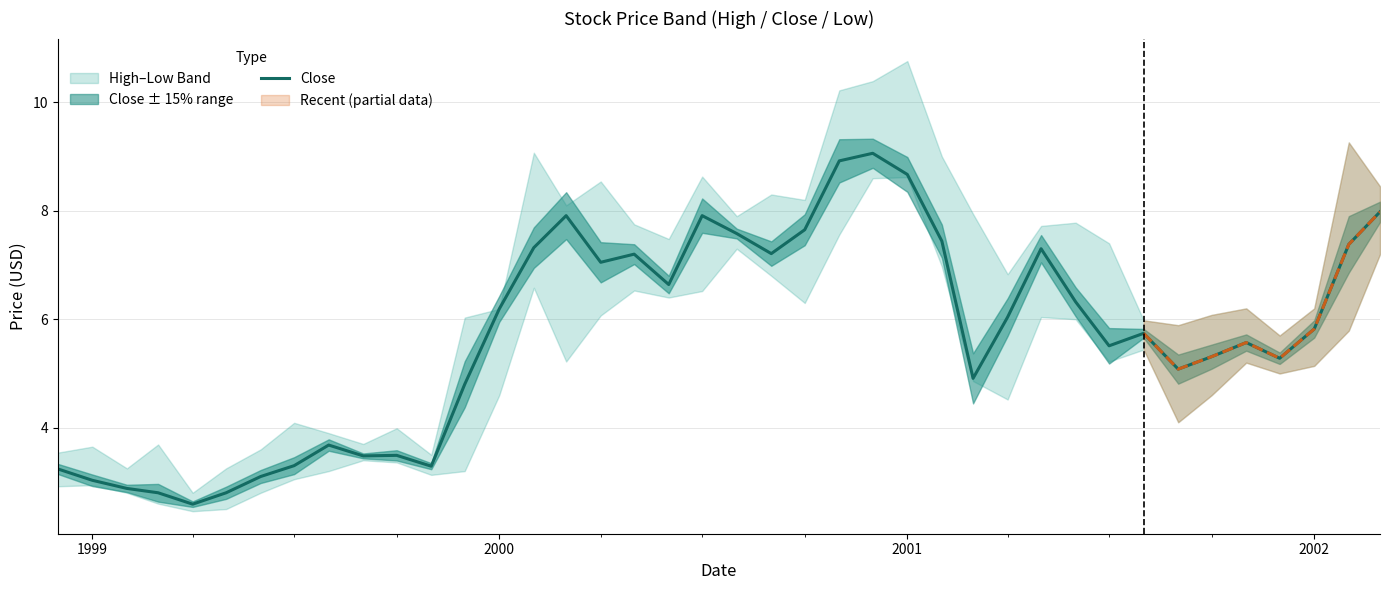

What is the highest value of the Close series?

9.1